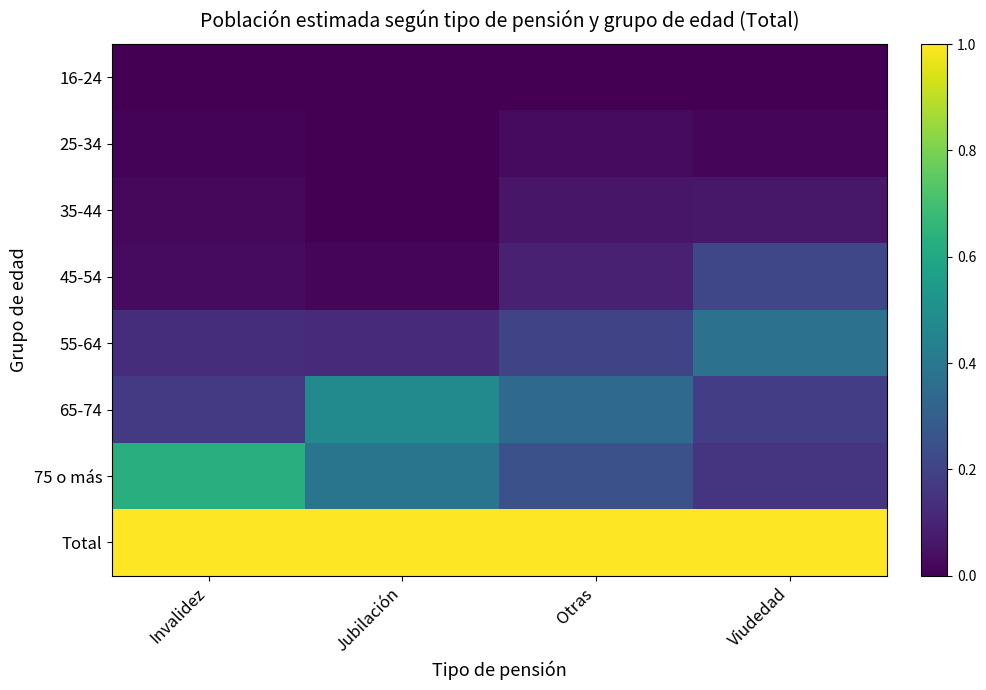

Reading left to right, list all the values displayed in this chart.

16-24: Invalidez=0.0	Jubilación=0.0	Otras=0.0	Viudedad=0.0
25-34: Invalidez=0.0	Jubilación=0.0	Otras=0.0	Viudedad=0.0
35-44: Invalidez=0.0	Jubilación=0.0	Otras=0.1	Viudedad=0.1
45-54: Invalidez=0.0	Jubilación=0.0	Otras=0.1	Viudedad=0.2
55-64: Invalidez=0.1	Jubilación=0.1	Otras=0.2	Viudedad=0.4
65-74: Invalidez=0.2	Jubilación=0.5	Otras=0.3	Viudedad=0.2
75 o más: Invalidez=0.6	Jubilación=0.4	Otras=0.2	Viudedad=0.1
Total: Invalidez=1.0	Jubilación=1.0	Otras=1.0	Viudedad=1.0